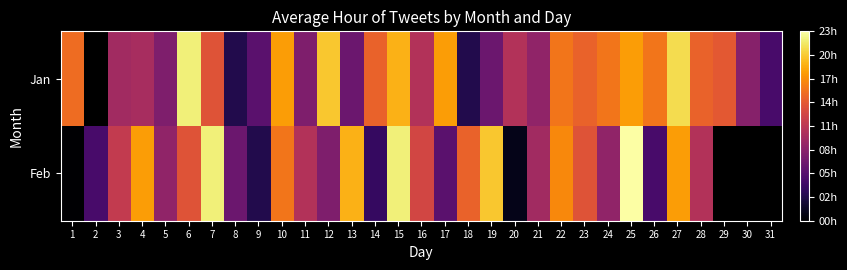

Which category has the highest value in the Jan series?

6